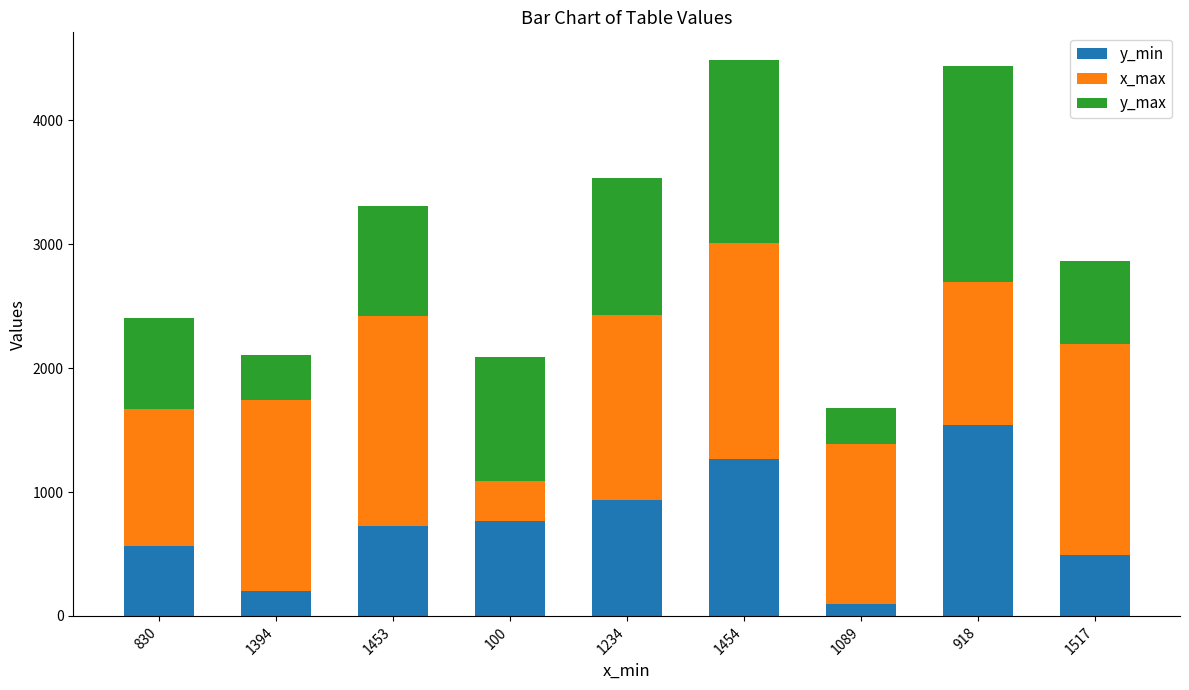

What is the highest value of the y_min series?

1537